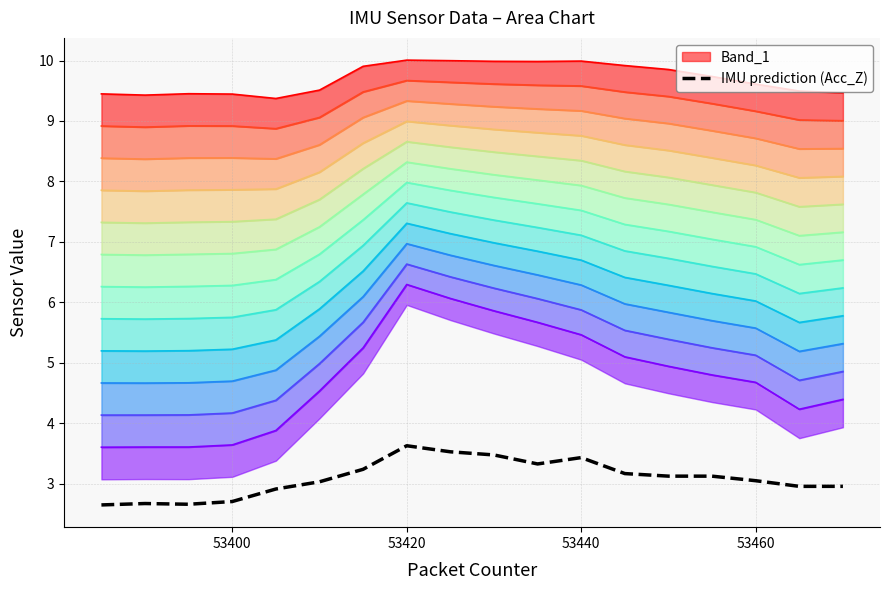

How many lines are shown in the chart?

1